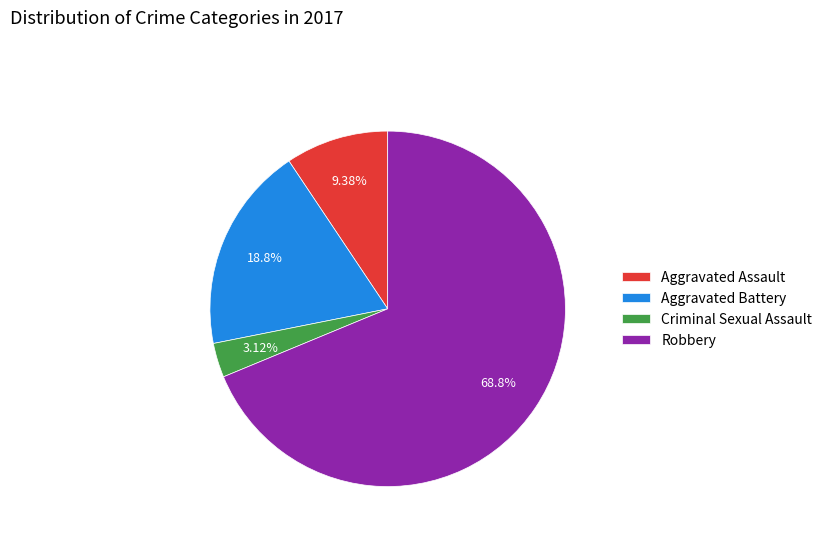

What percentage do Robbery and Aggravated Assault together represent?

78.1%